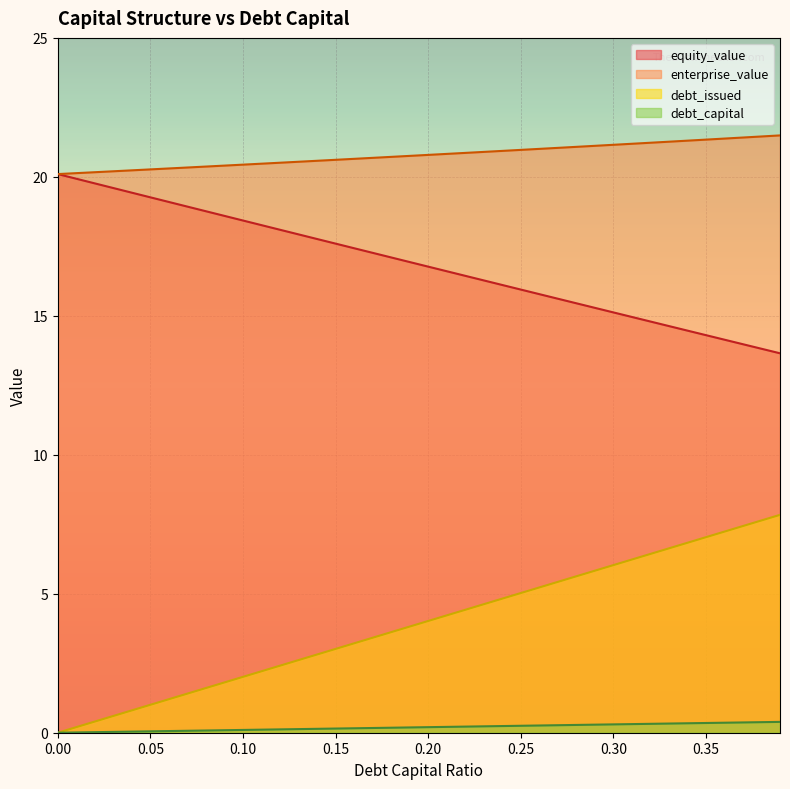

At which category is the sum across all series the highest?

0.39